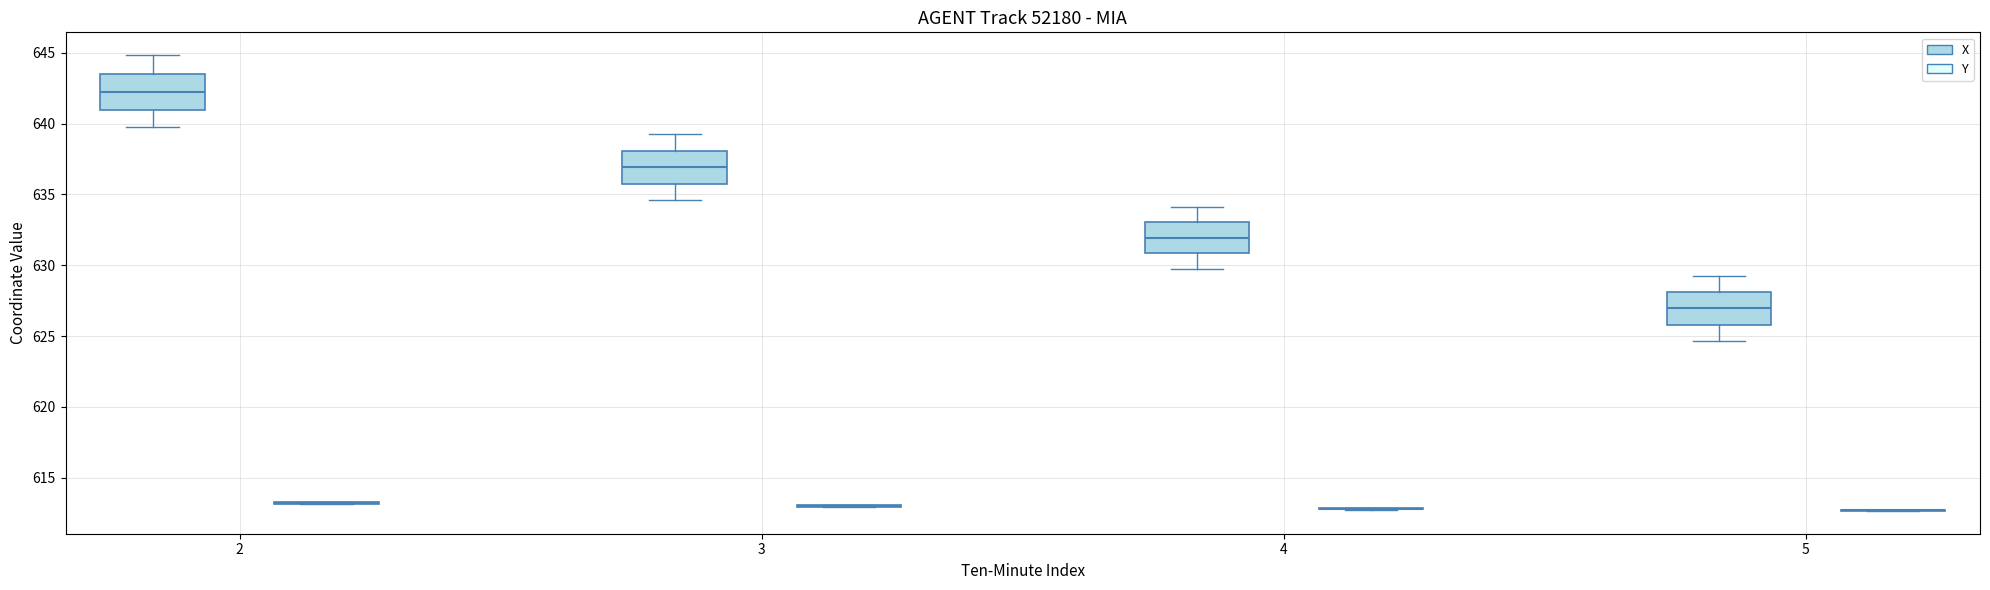

Reading left to right, transcribe this box plot: for each box, give where its median line is, the range the box spans, and where its two whiskers end, as read against the y-axis. The values are not printed on the chart, so give them approximately, as read against the axis.

2 (X): median 642.0, box 641.0 to 643.5, whiskers 640.0 to 645.0
2 (Y): box collapsed to a line at 613.0, whiskers 613.0 to 613.5
3 (X): median 637.0, box 636.0 to 638.0, whiskers 634.5 to 639.5
3 (Y): box collapsed to a line at 613.0, whiskers 613.0 to 613.0
4 (X): median 632.0, box 631.0 to 633.0, whiskers 629.5 to 634.0
4 (Y): box collapsed to a line at 613.0, whiskers 612.5 to 613.0
5 (X): median 627.0, box 626.0 to 628.0, whiskers 624.5 to 629.0
5 (Y): box collapsed to a line at 612.5, whiskers 612.5 to 612.5